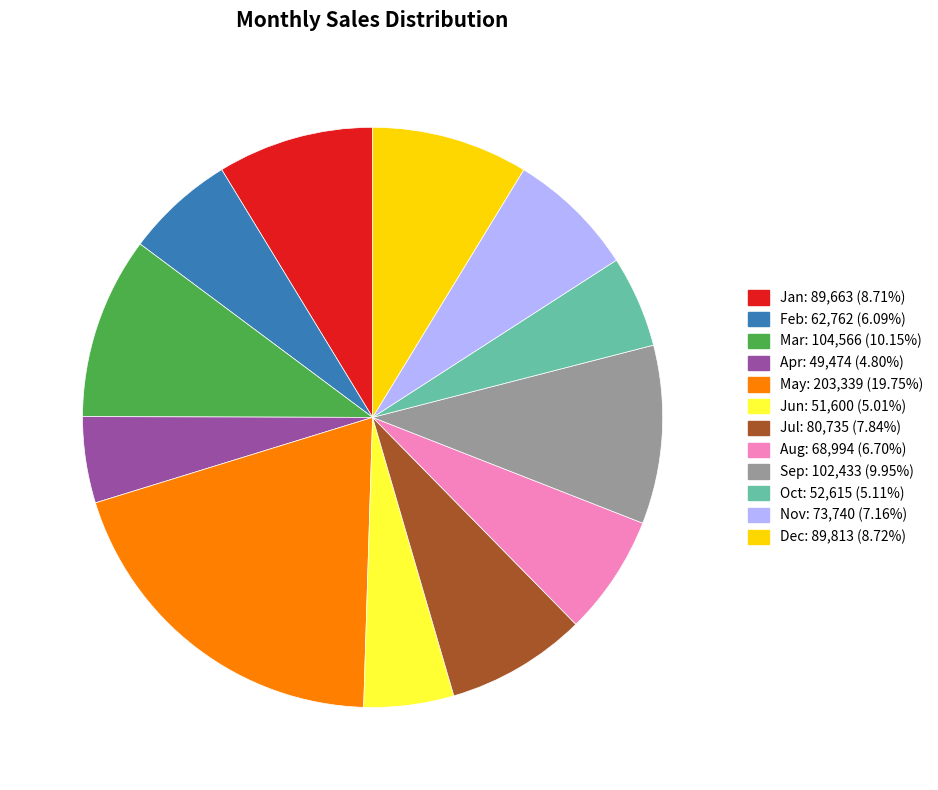

Between Apr and Aug, which is larger?

Aug